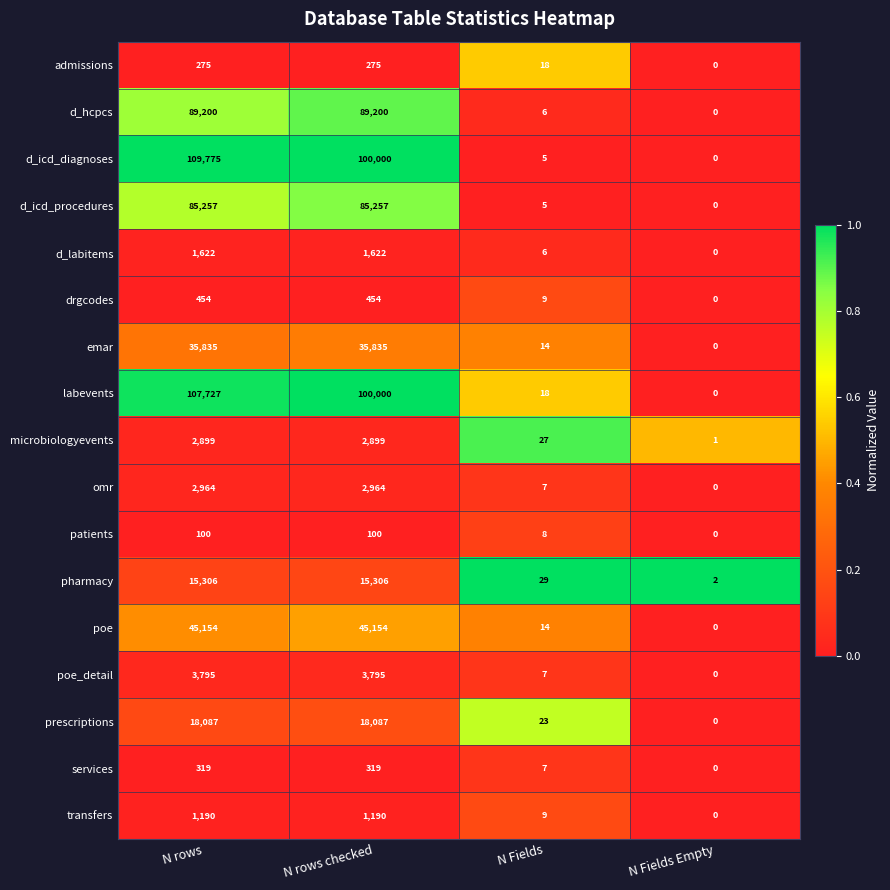

What is the difference between the highest and lowest values at N Fields?

24